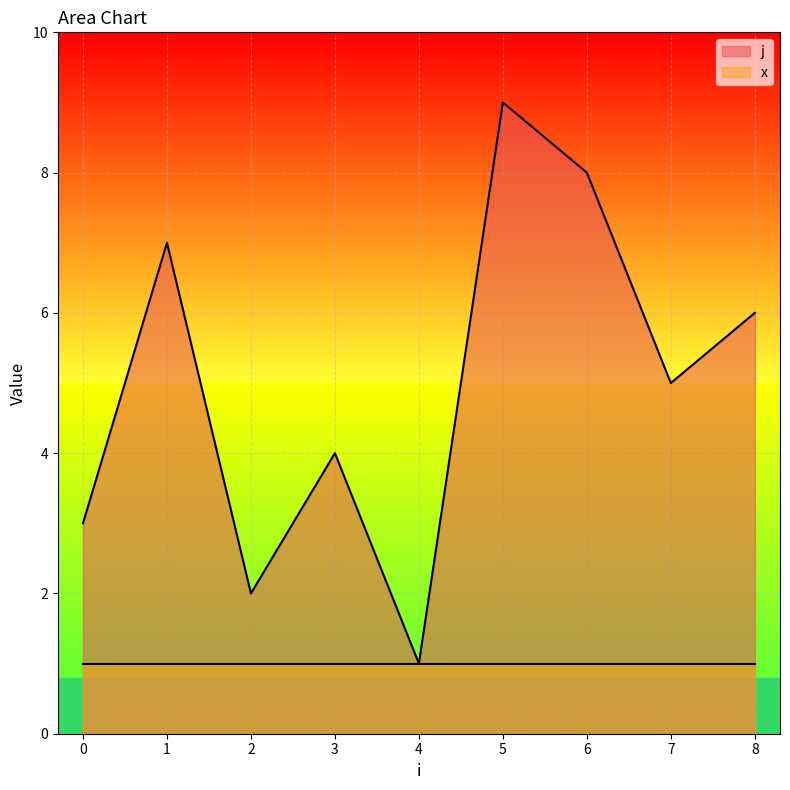

List the labels in order of value, largest first.

5, 6, 1, 8, 7, 3, 0, 2, 4